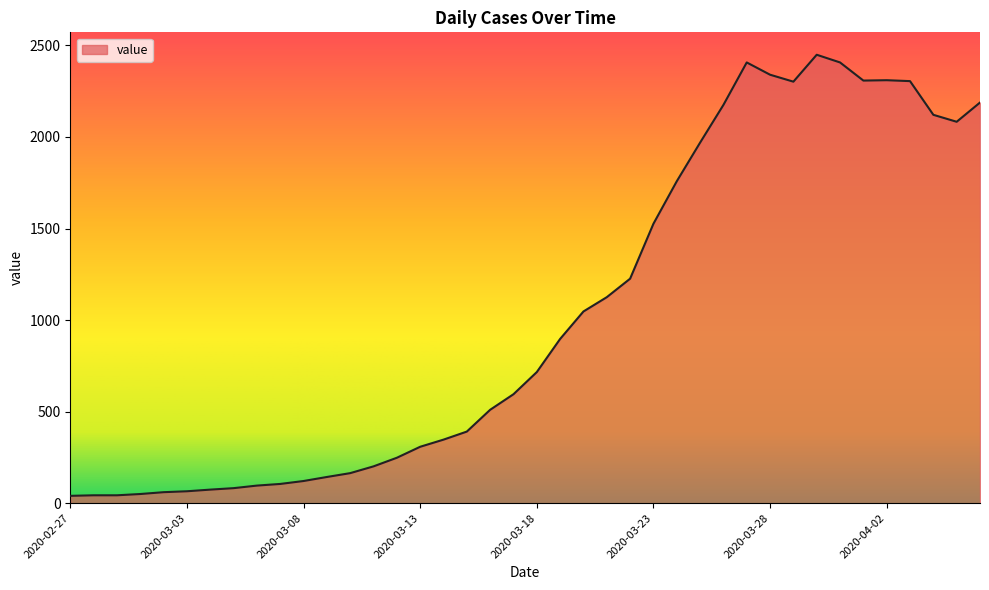

What is the maximum value shown in the chart?

2449